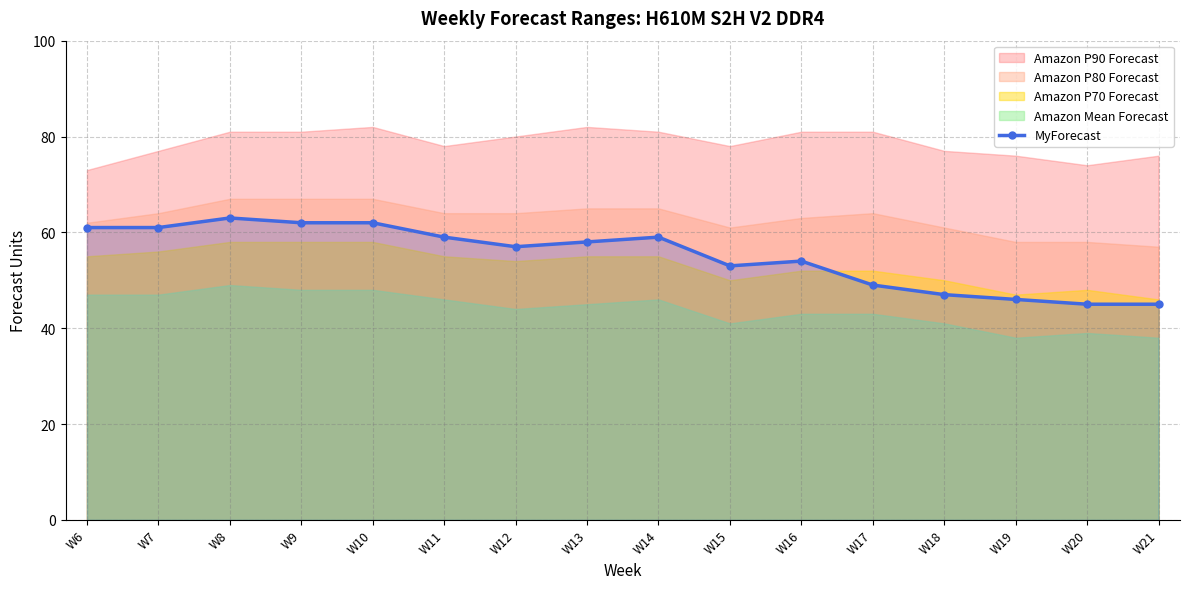

The chart shows a value of 49 at W17. True or false?

True